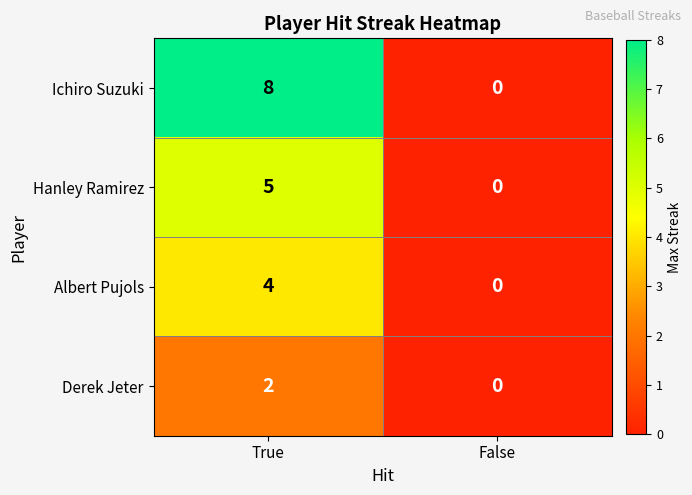

Between True and False, which series saw the biggest shift?

Ichiro Suzuki